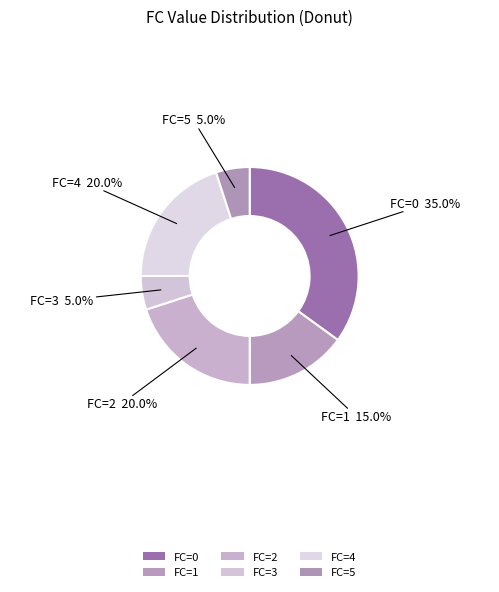

How many segments does this pie chart have?

6